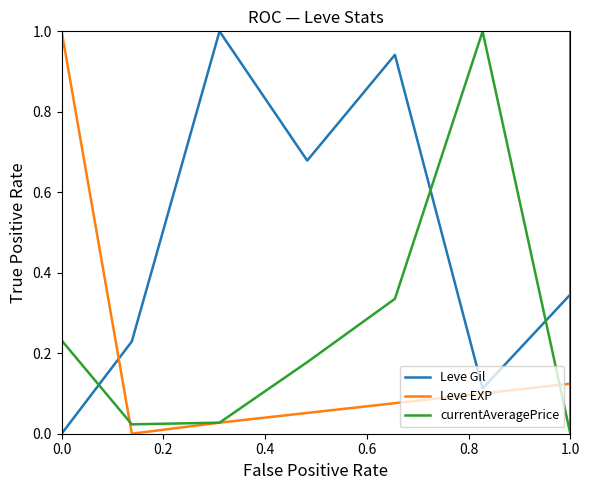

How many positive values does the Leve EXP series have?

7